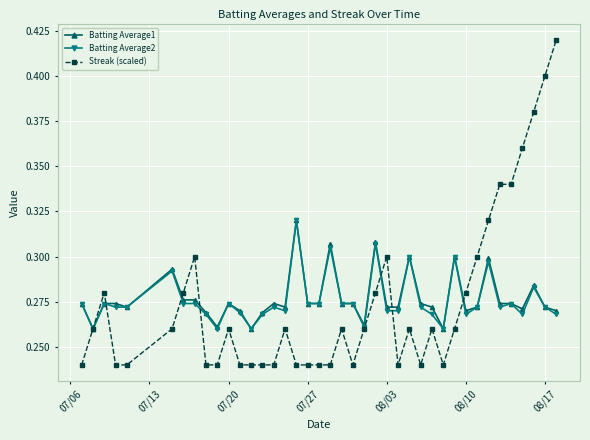

How many data points does each series have?

40